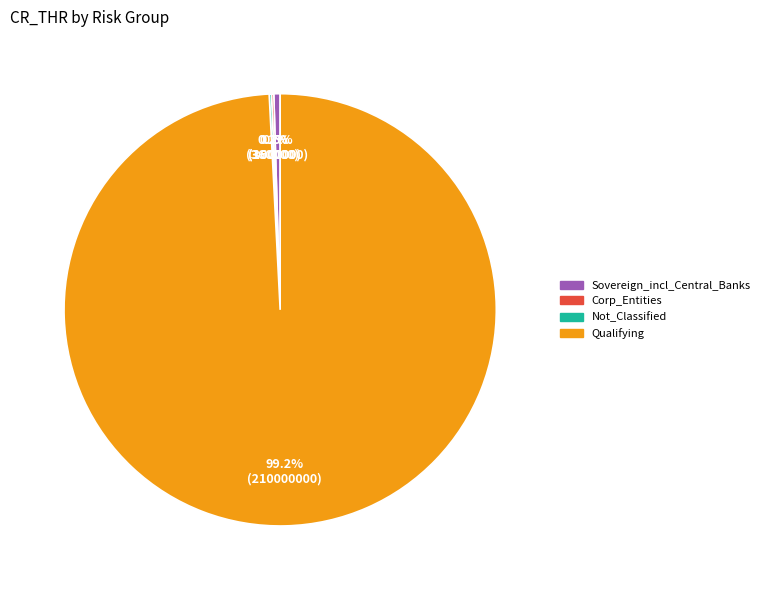

Which category has the biggest portion of the pie?

Qualifying